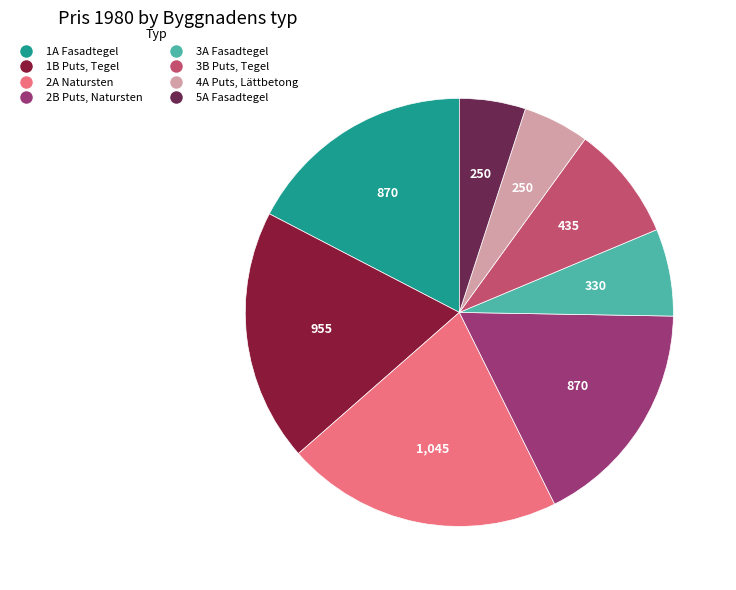

How many segments does this pie chart have?

8